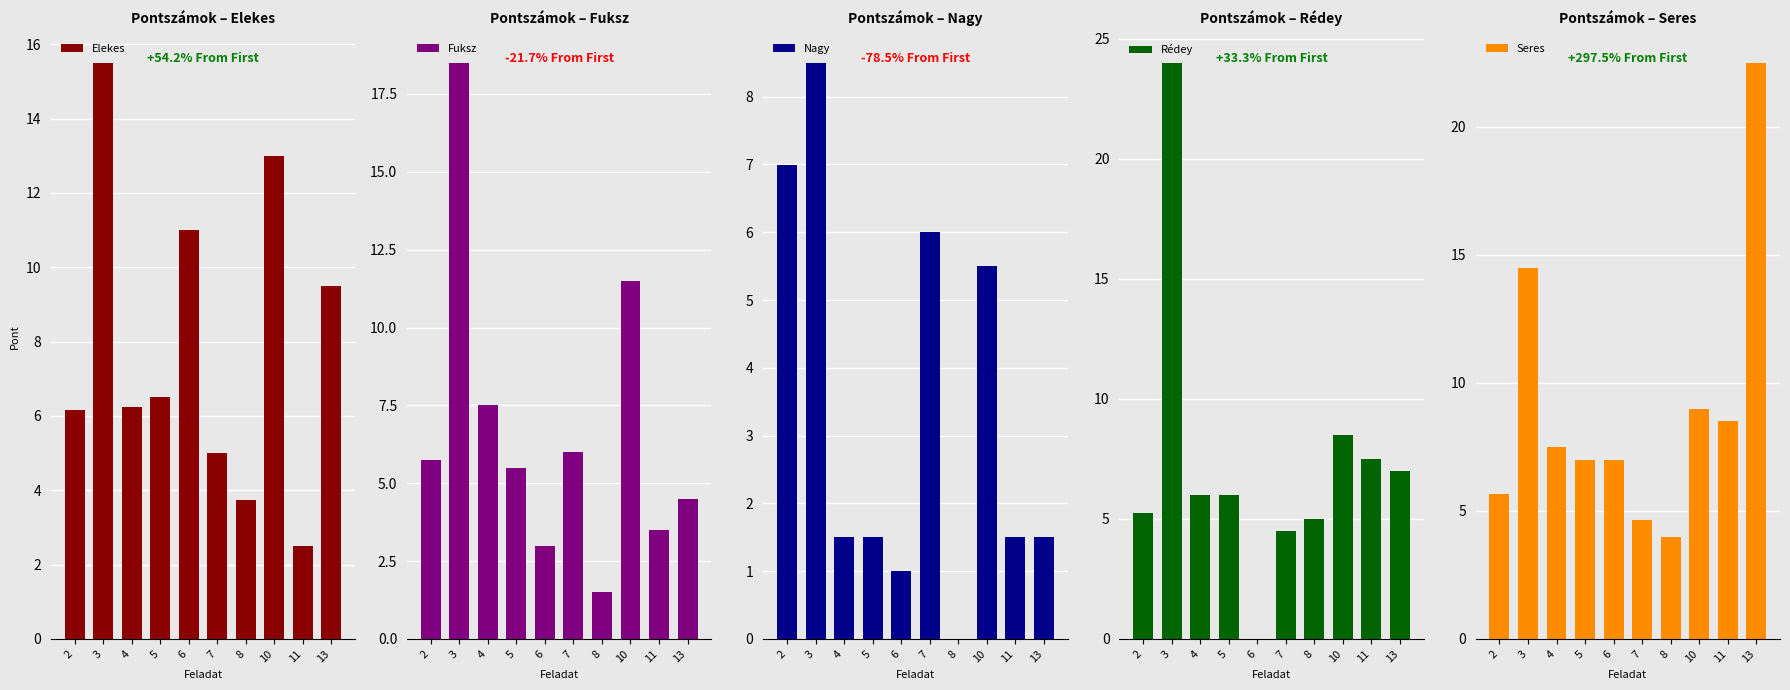

Does the chart contain stacked bars?

No